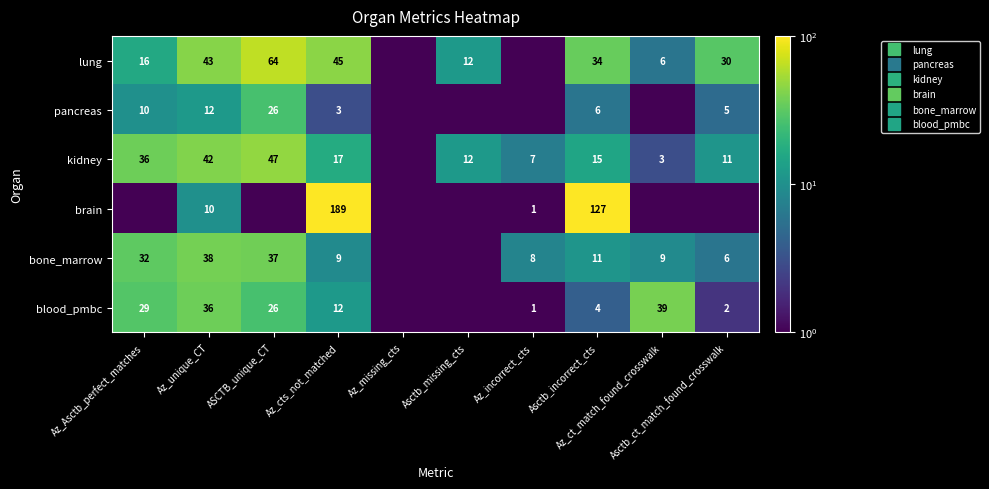

How many data points in bone_marrow are above 9?

4